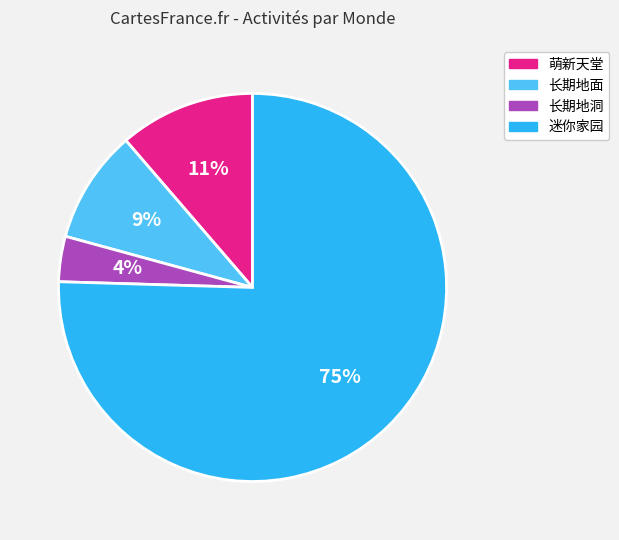

Rank the categories by value from highest to lowest.

迷你家园, 萌新天堂, 长期地面, 长期地洞